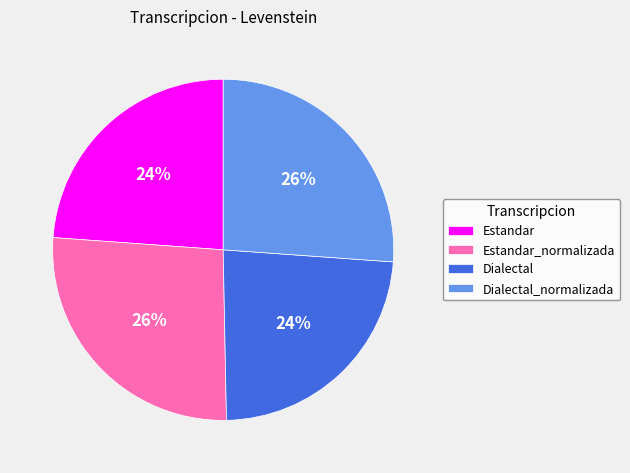

To the nearest percent, what percentage of the pie is Dialectal_normalizada?

26%